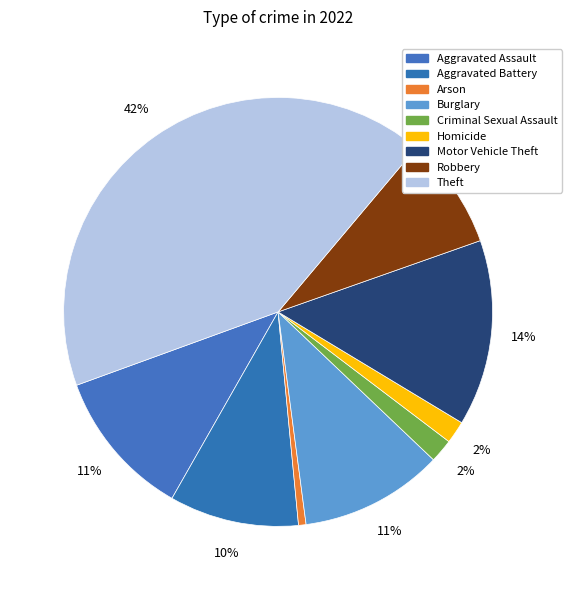

True or false: Burglary accounts for 18% of the total.

False